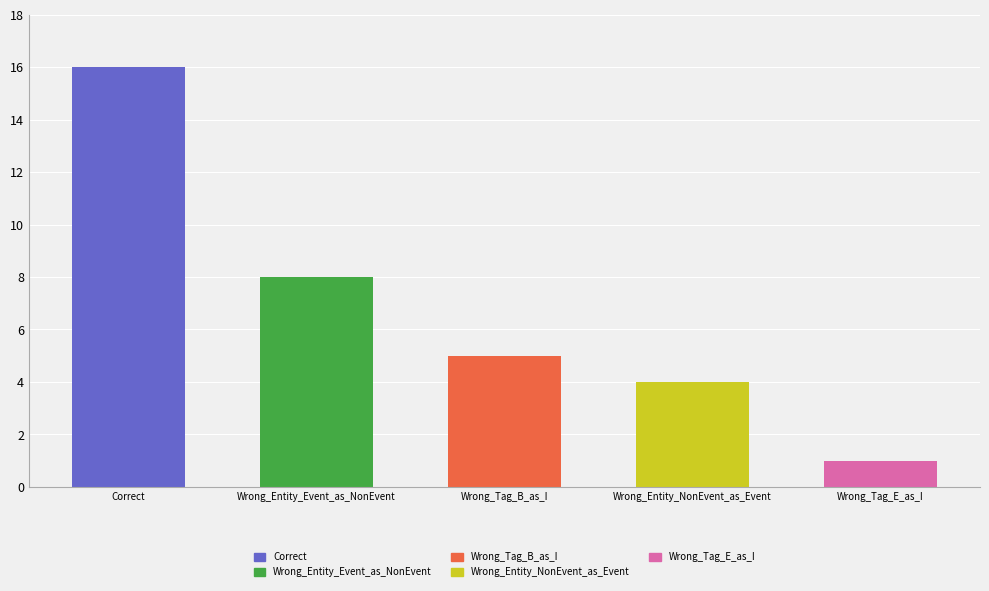

The chart shows a value of 5 at Wrong_Tag_B_as_I. True or false?

True